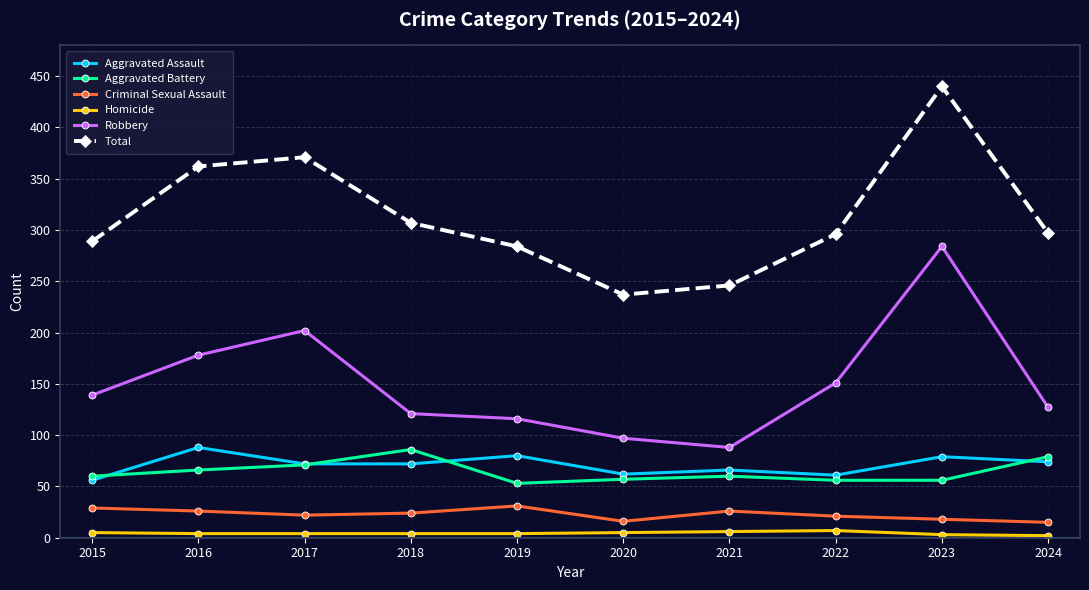

Is the value of Aggravated Assault at 2016 greater than the value of Total at 2019?

No